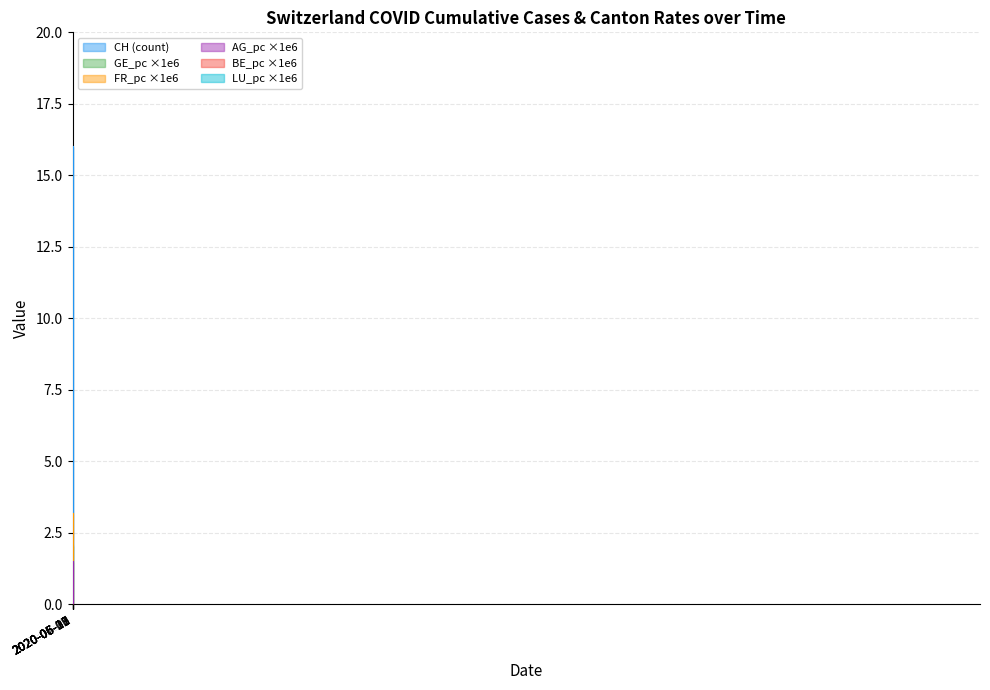

Which series has the largest total across all categories?

CH